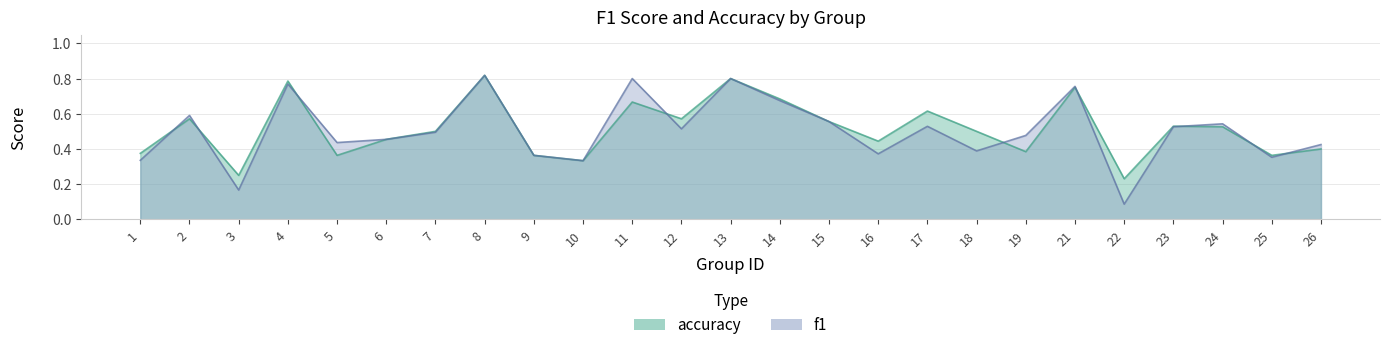

In f1, how many points are higher than both neighbors (excluding endpoints)?

8